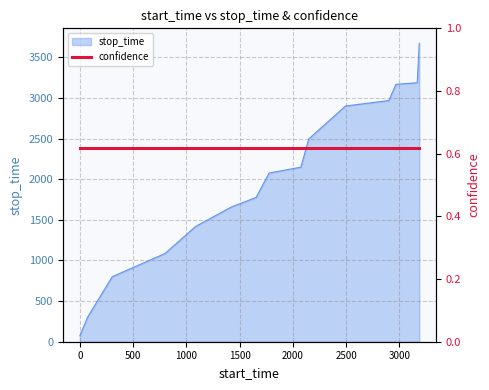

How many values exceed 2075?

7